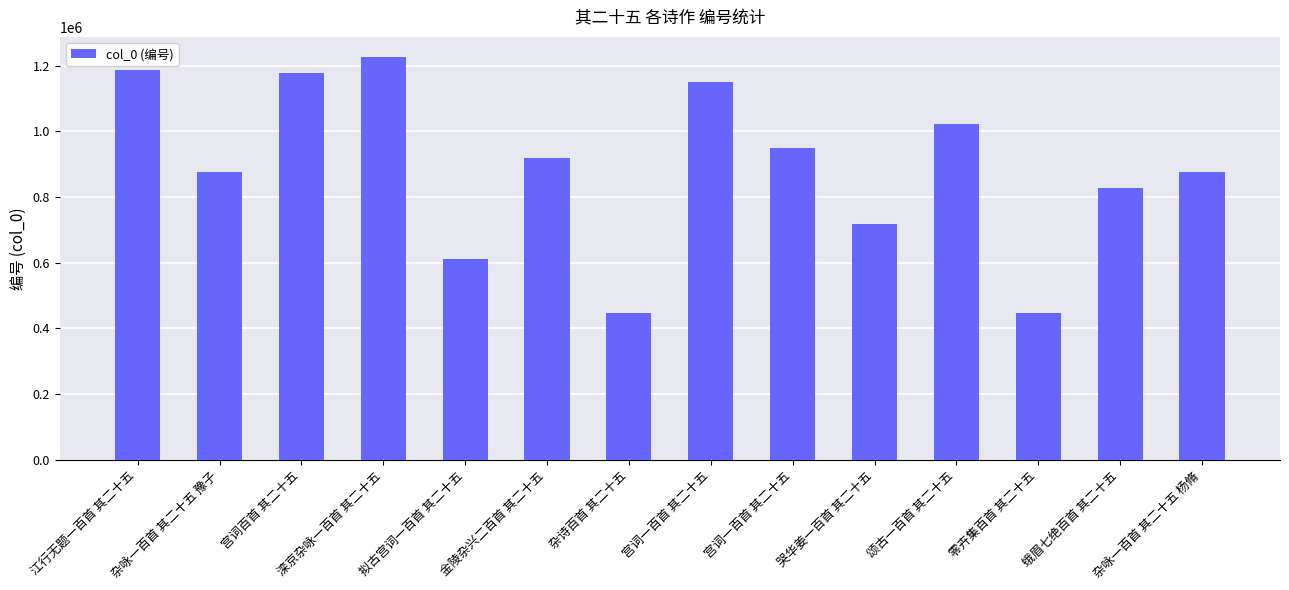

At which label does the data first exceed 919380?

江行无题一百首 其二十五